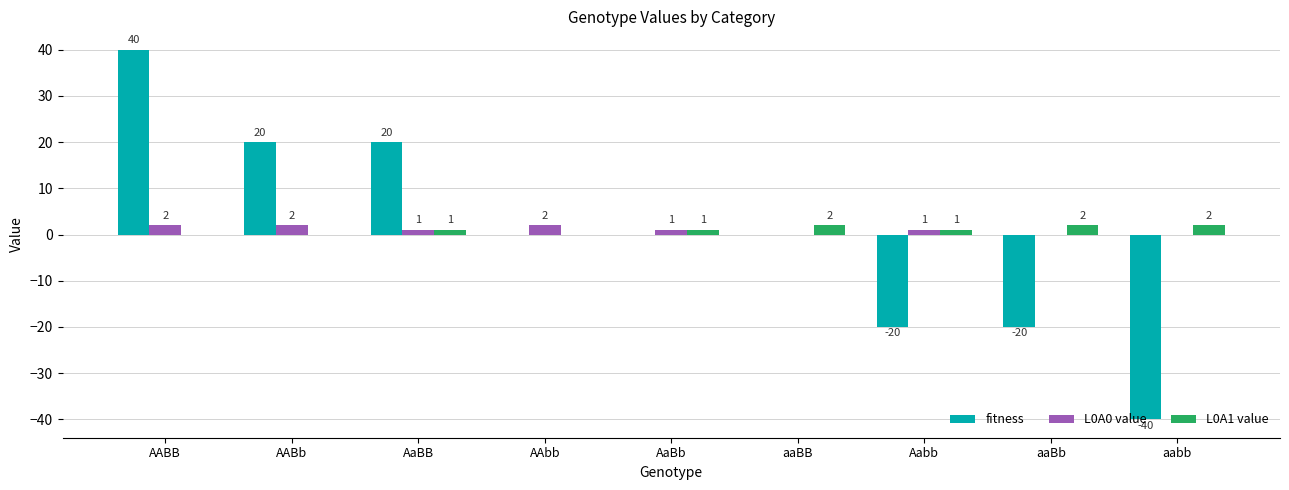

Which series changed the most between AABB and Aabb?

fitness